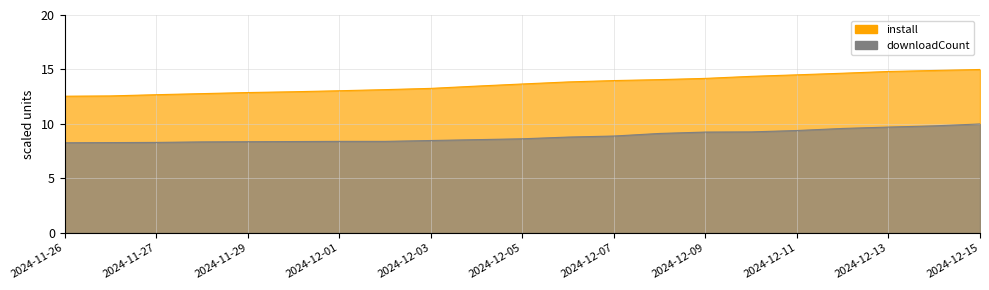

Reading left to right, extract all data points from this chart.

install: 12.5	12.6	12.7	12.8	12.9	13.0	13.0	13.2	13.3	13.5	13.7	13.9	14.0	14.1	14.2	14.4	14.5	14.7	14.8	14.9	15.0
updateCount: 8.3	8.3	8.3	8.4	8.4	8.4	8.4	8.4	8.5	8.6	8.6	8.8	8.9	9.1	9.3	9.3	9.4	9.6	9.7	9.8	10.0